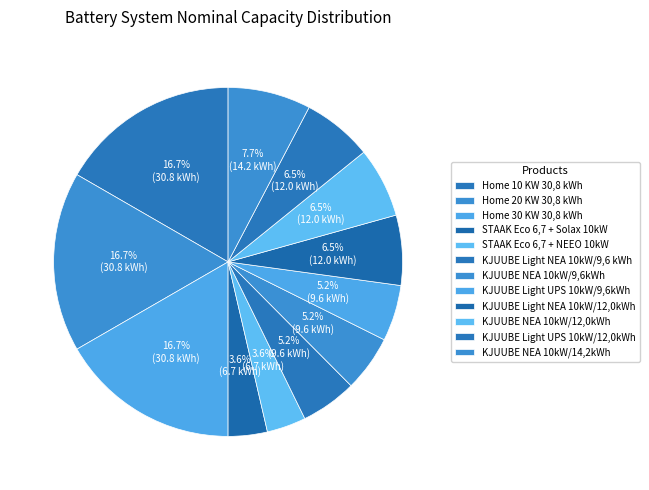

What is the ratio of the value at Home 30 KW 30,8 kWh to the value at KJUUBE Light UPS 10kW/12,0kWh?

2.6